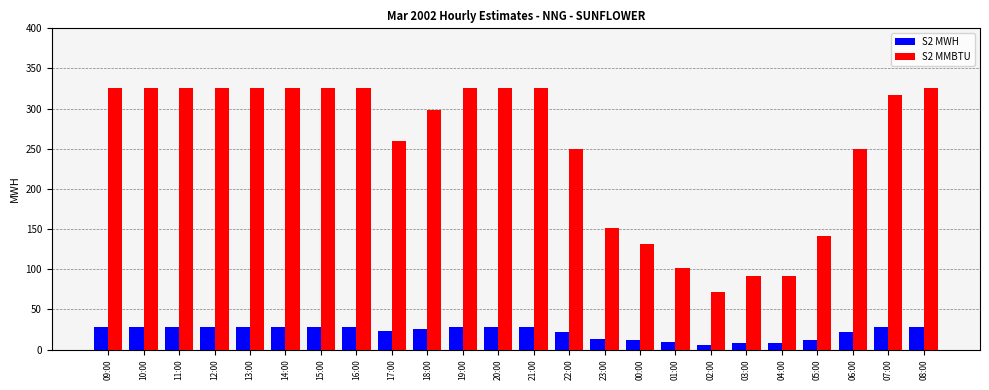

Rank the series by their maximum value, from highest to lowest.

S2 MMBTU, S2 MWH